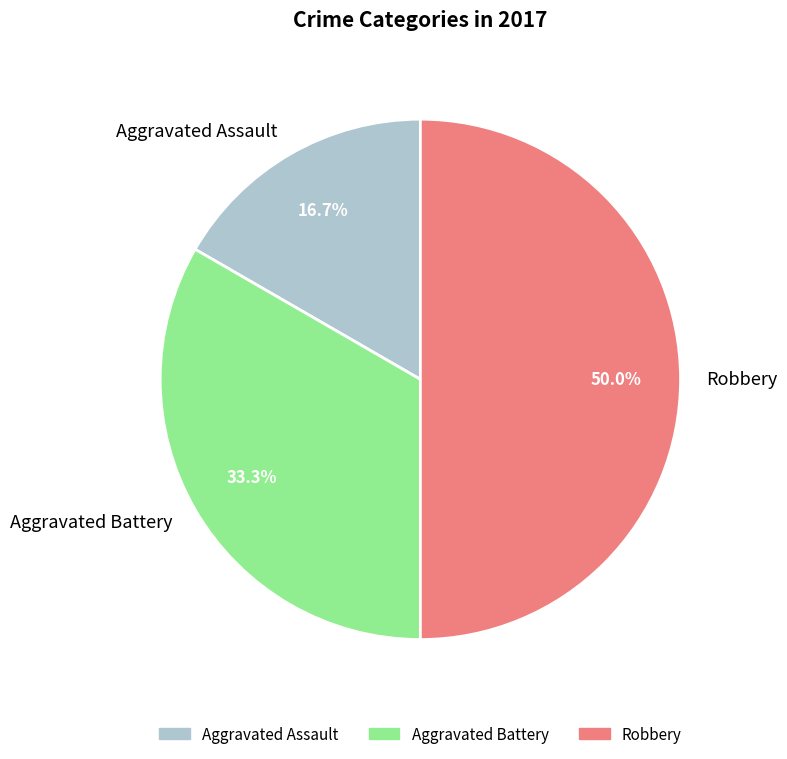

True or false: Aggravated Battery accounts for 33% of the total.

True